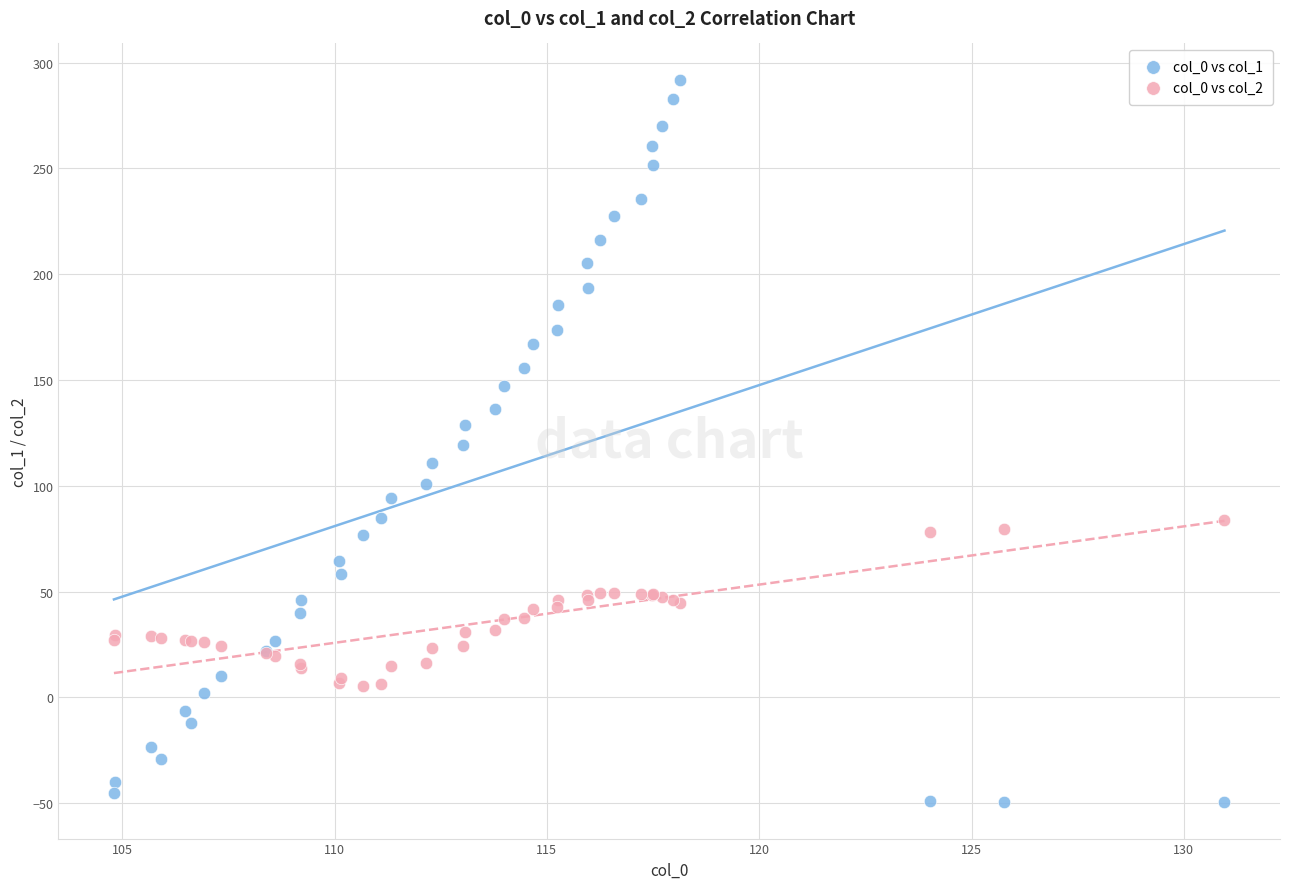

What is the X range (max minus min) for the scatter plot?

26.2